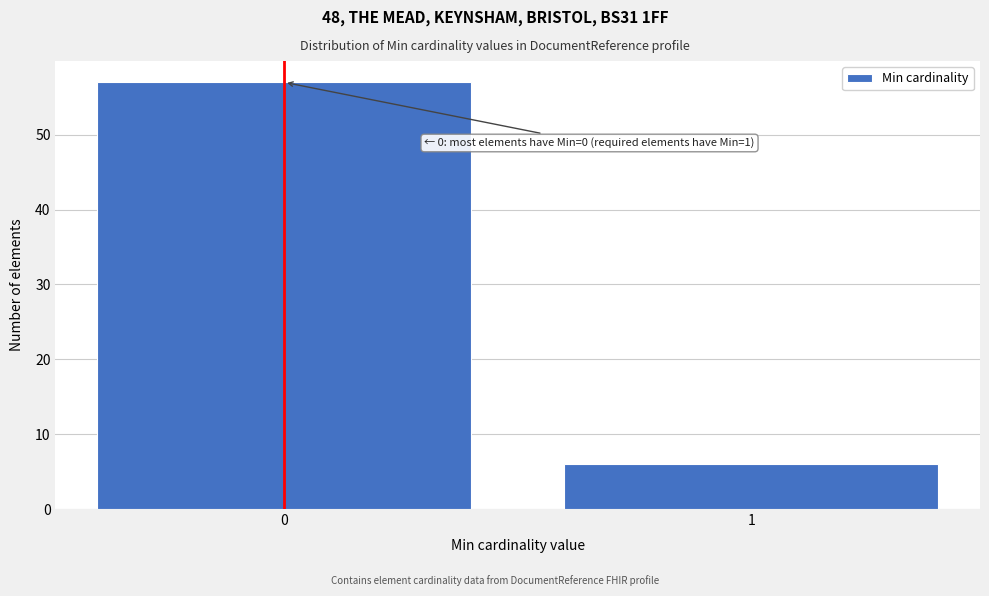

Reading right to left, list all the values displayed in this chart.

6	57